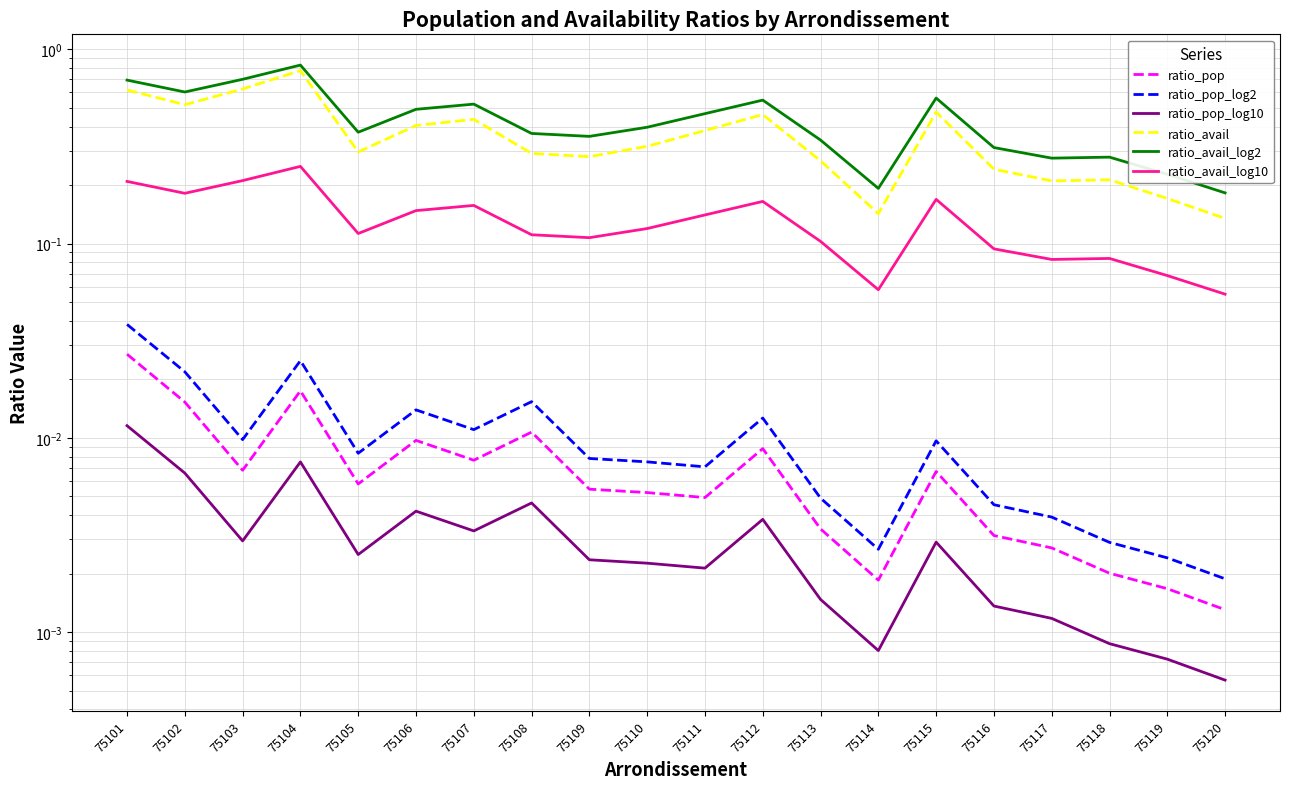

What is the highest value of the ratio_avail series?

0.8